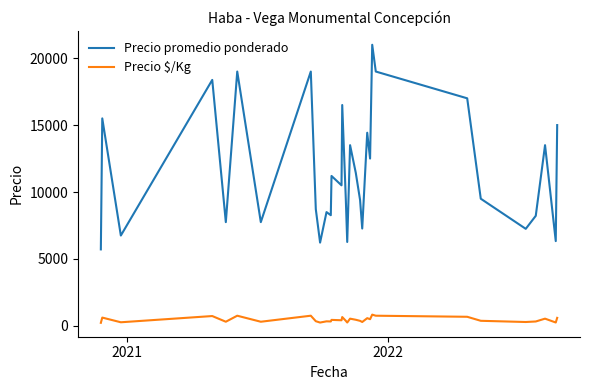

True or false: Precio promedio ponderado and Precio $/Kg intersect in this chart.

False